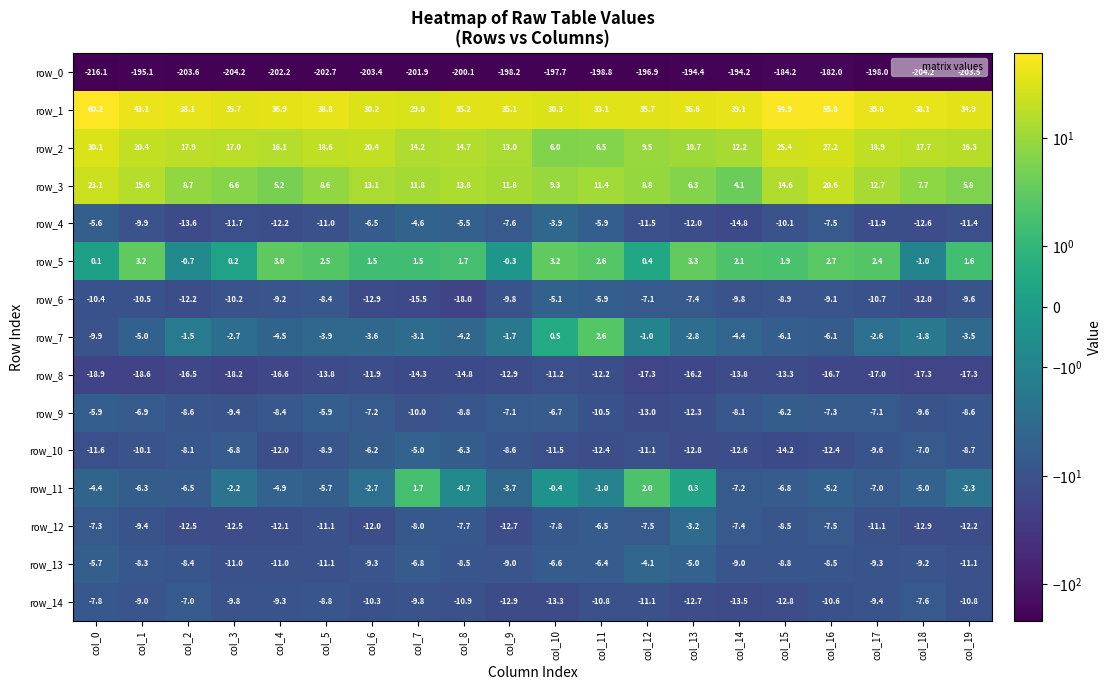

True or false: row_3 has a value of 11.4 at col_11.

True